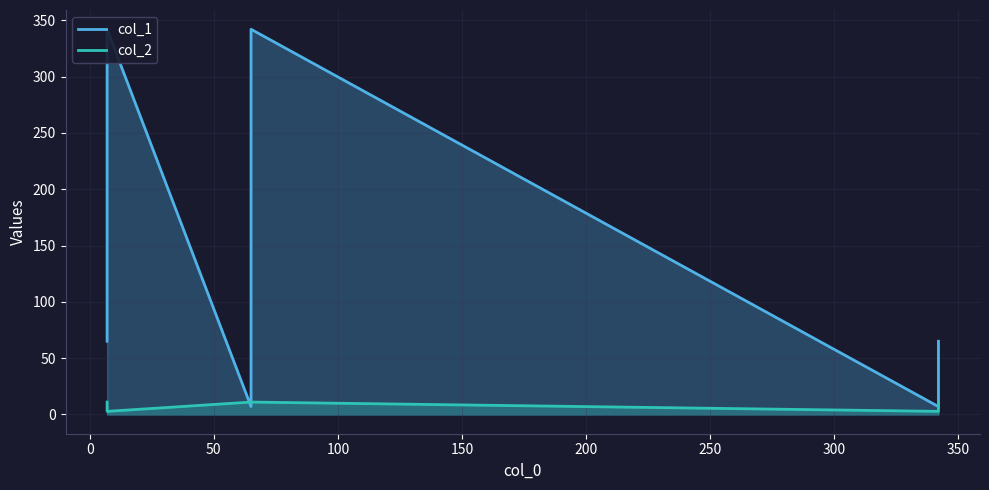

True or false: col_2 and col_1 intersect in this chart.

True